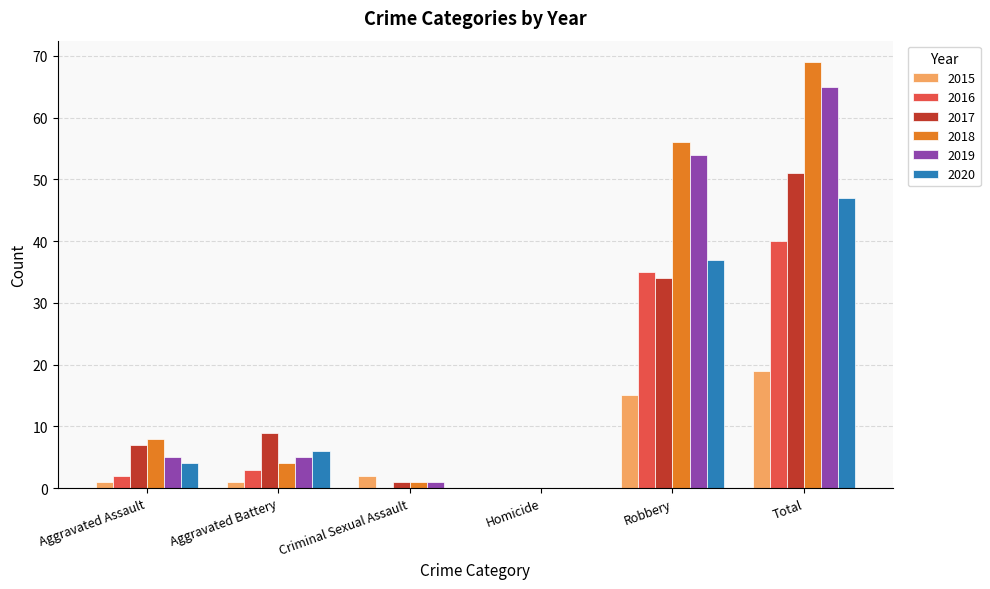

At which label is 2016 closest to 20?

Robbery